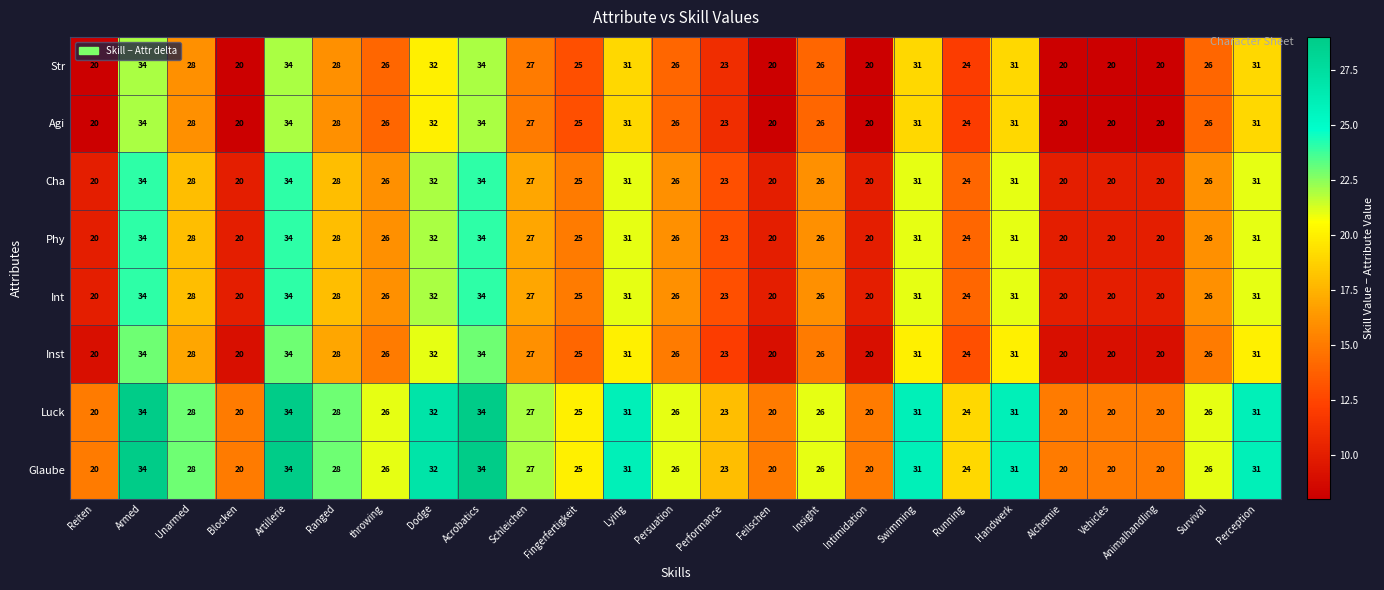

What is the lowest value of the Glaube series?

20